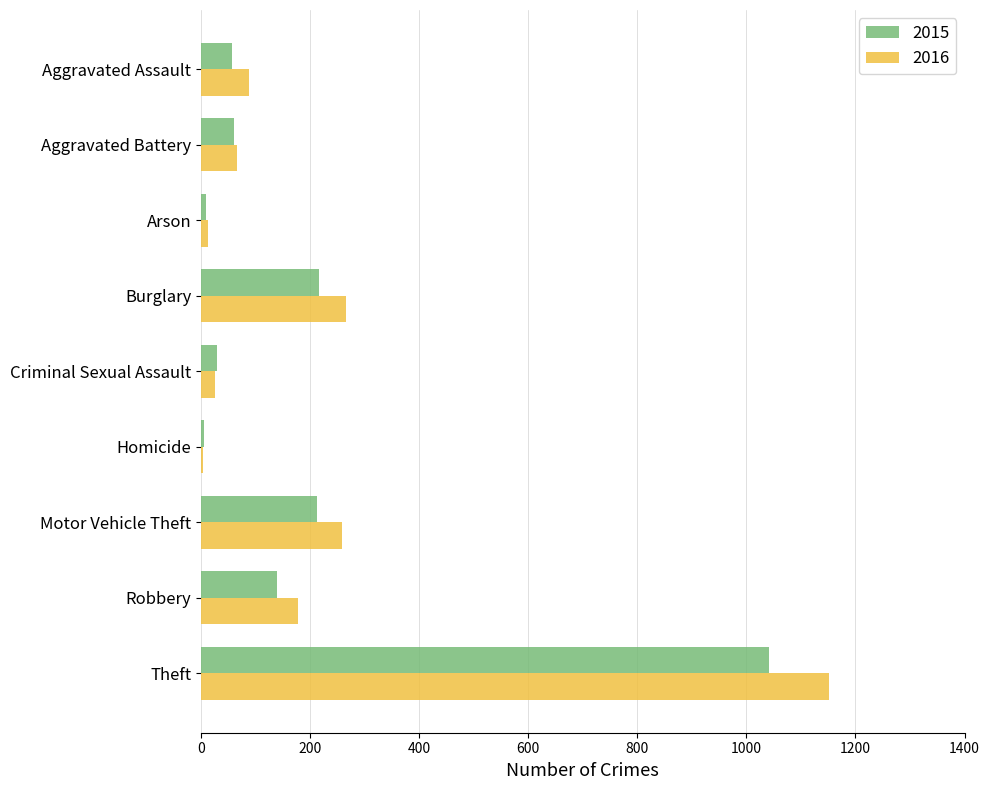

Is the value of 2015 at Theft greater than the value of 2016 at Criminal Sexual Assault?

Yes